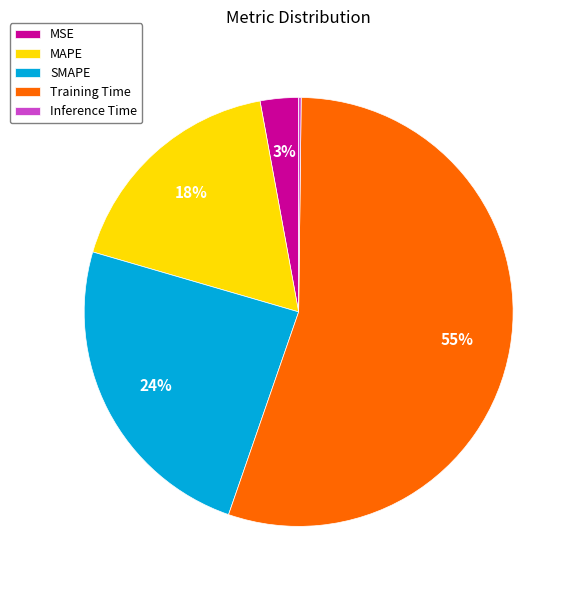

To the nearest percent, what is the difference between the largest and smallest slice percentages?

55%